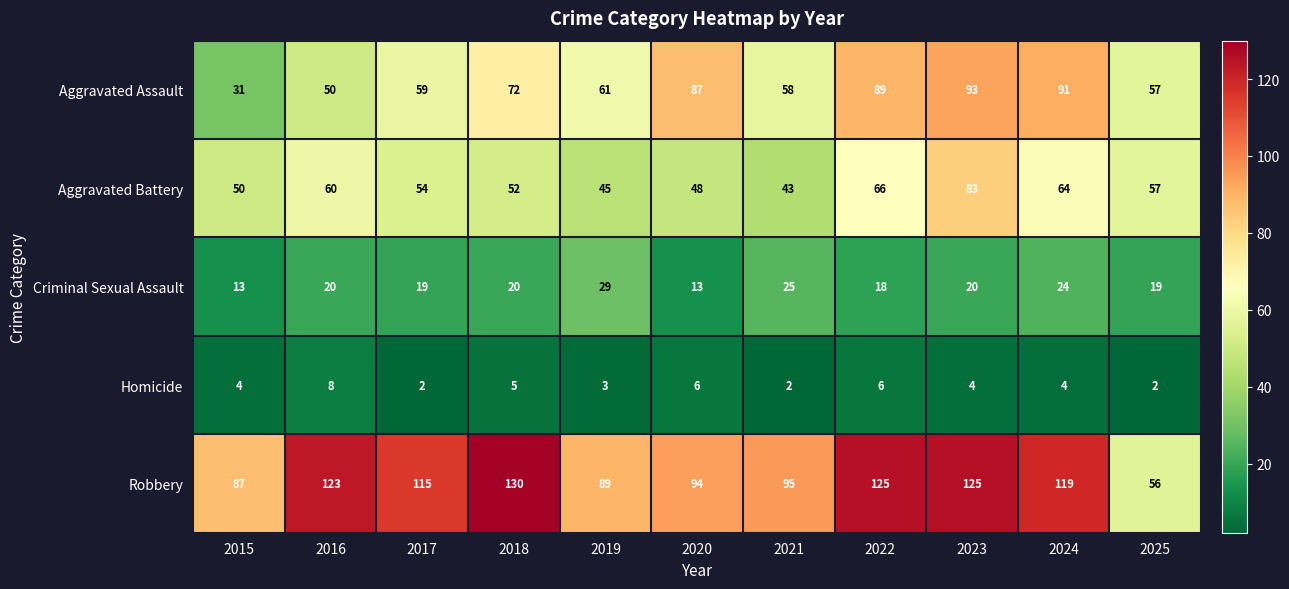

What is the lowest value of the Robbery series?

56